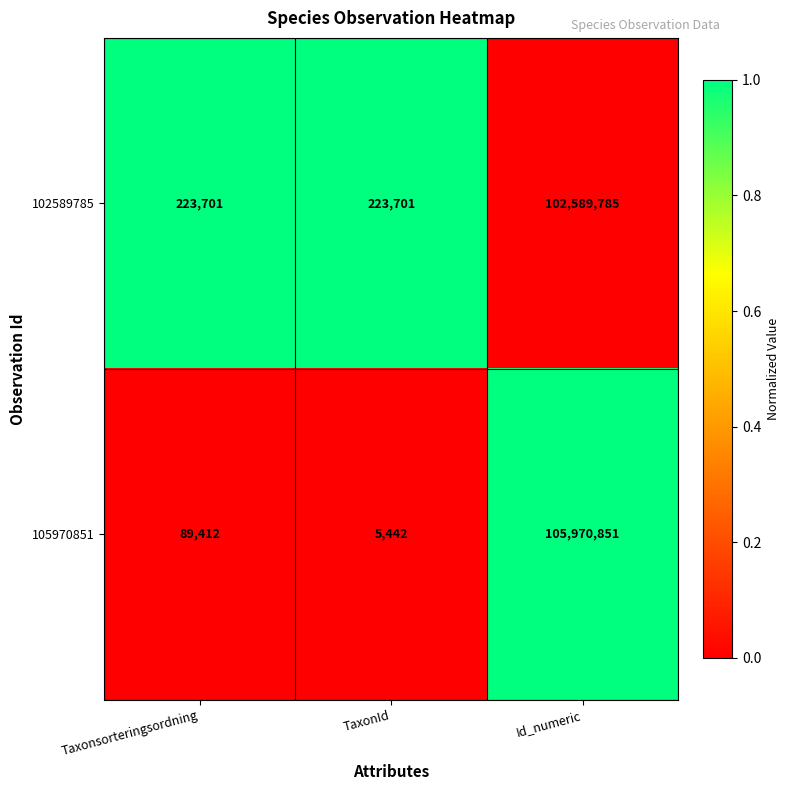

Rank the series by their average value, from lowest to highest.

102589785, 105970851